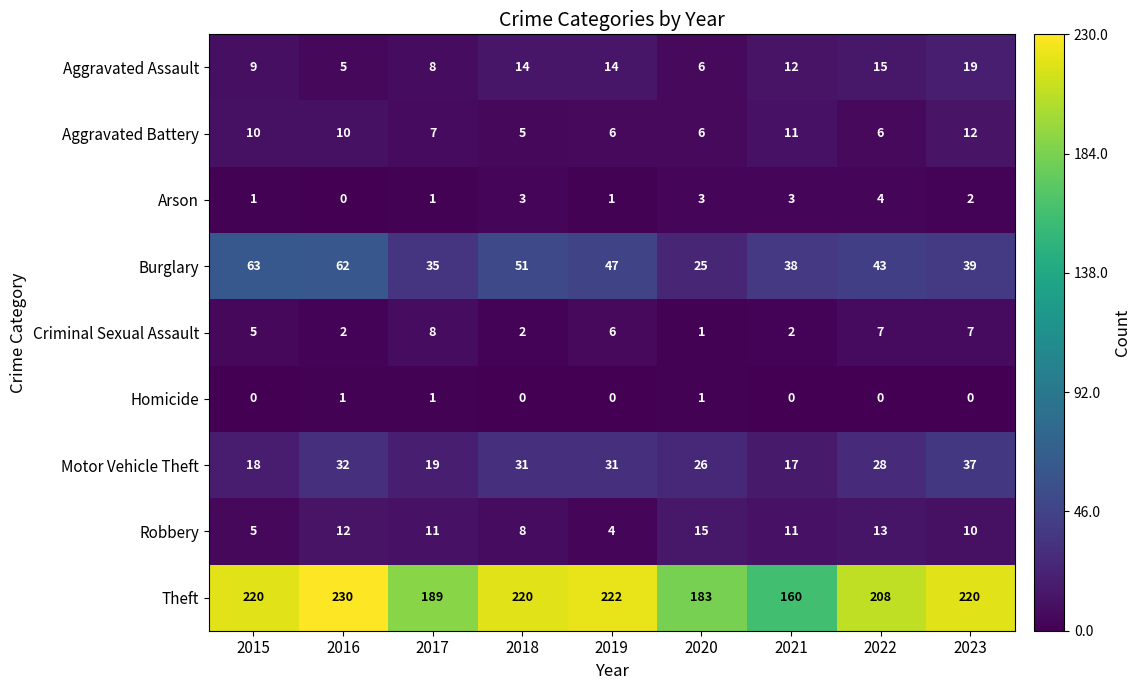

Which series has the largest range (max minus min)?

Theft